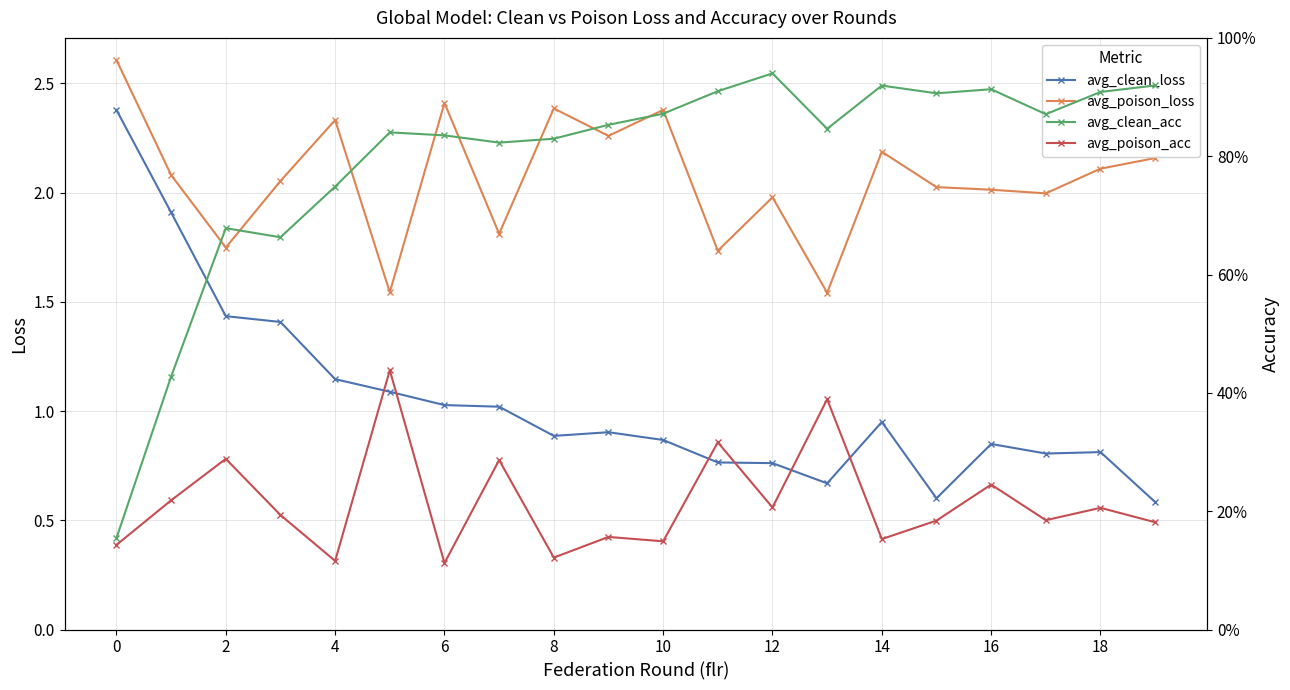

Which series has the widest spread of values?

avg_clean_loss